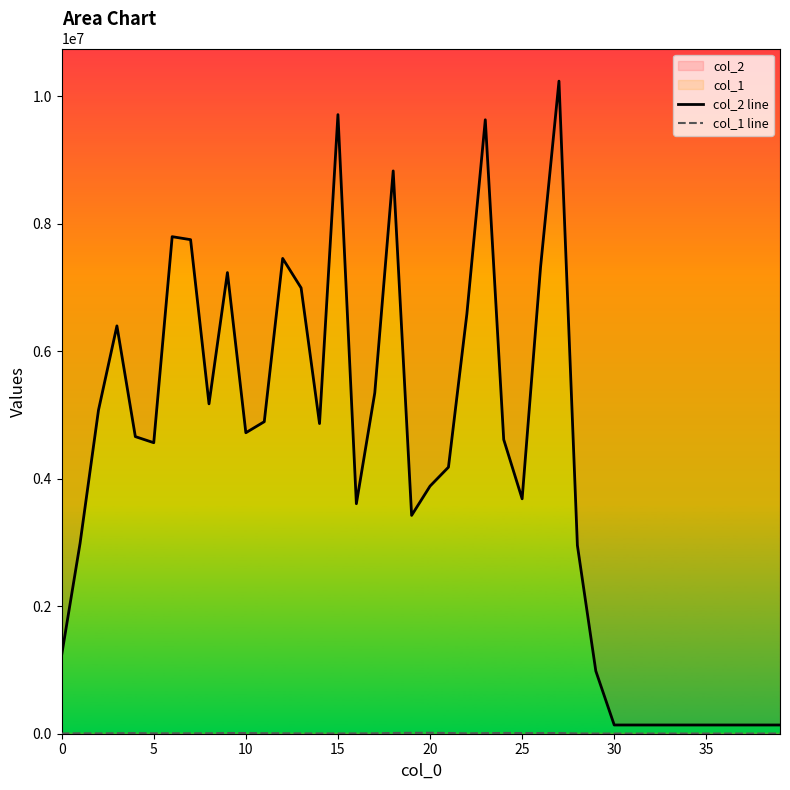

Does the chart have visible grid lines?

No